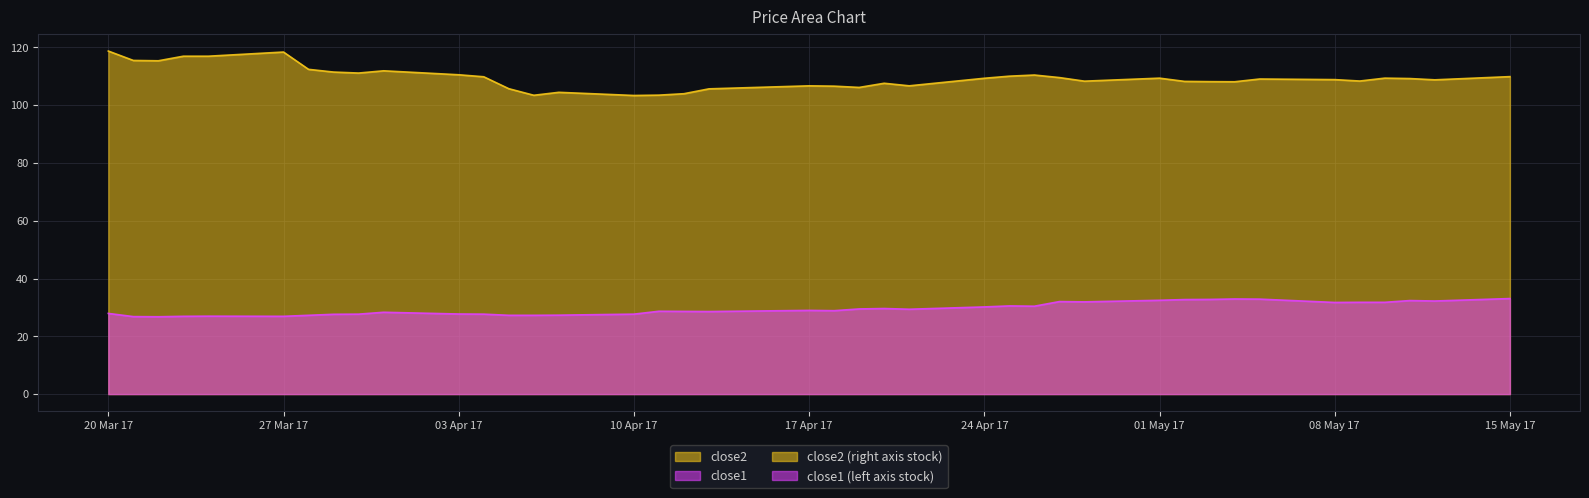

What is the total value across all series at 2017-04-28?

140.3